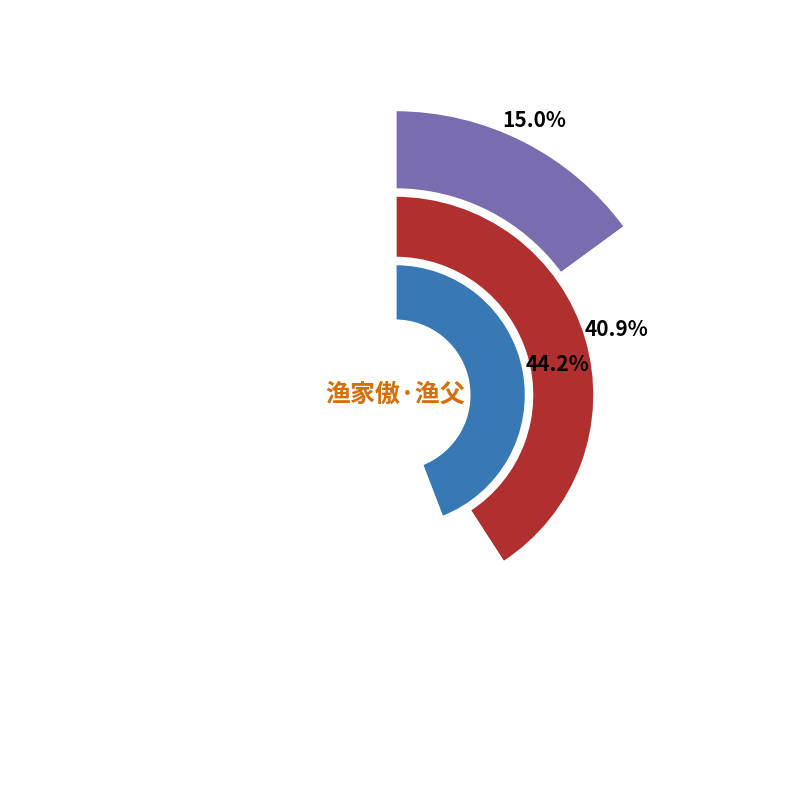

What is the ratio of the value at 渔家傲·渔父 to the value at 渔家傲 渔父?

0.4